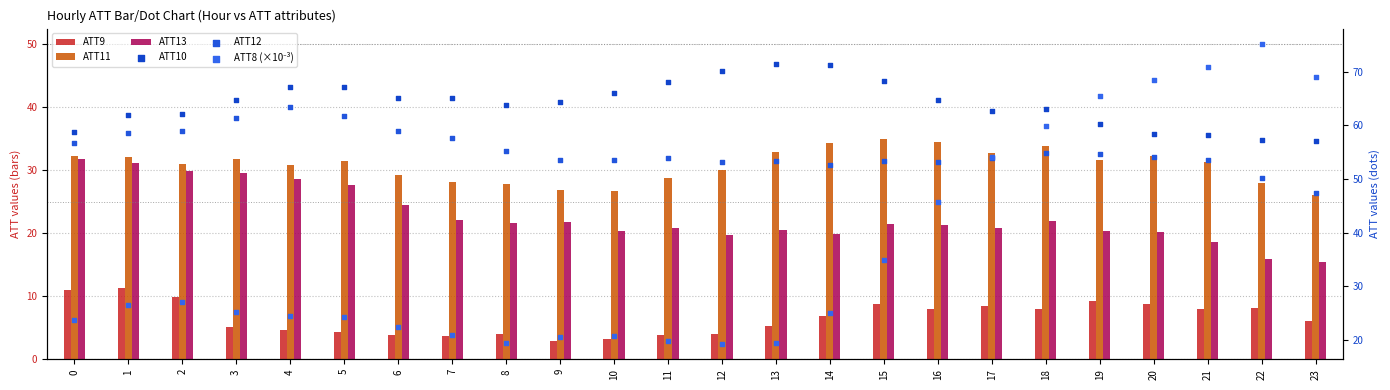

What is the total value across all series at 22?

234.5